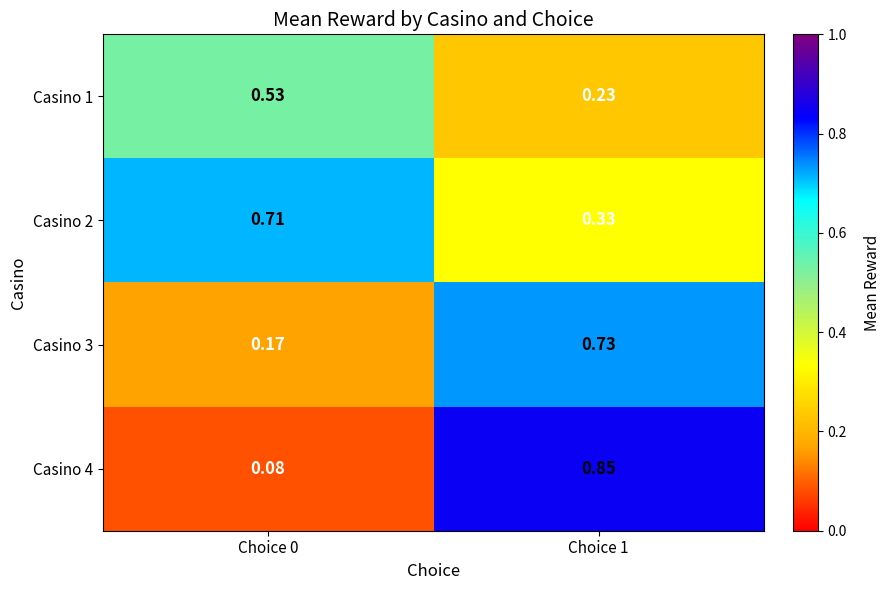

Is the value of Casino 4 at Choice 0 greater than the value of Casino 3 at Choice 1?

No